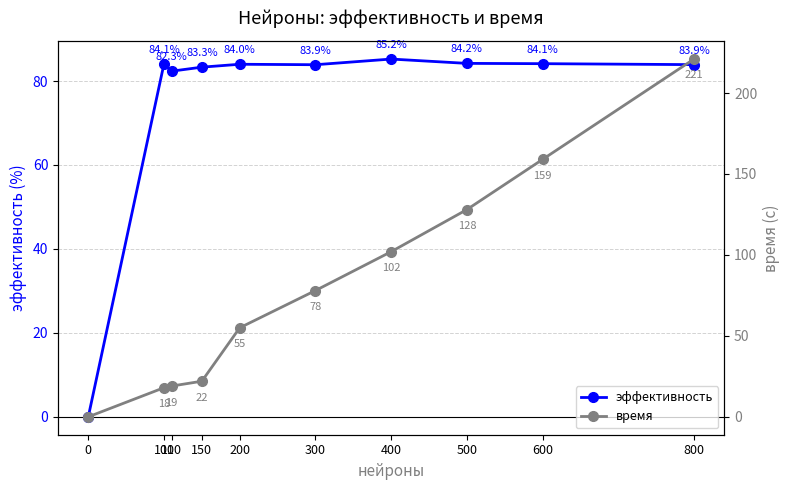

Is the value of эффективность at 100 greater than the value of время at 800?

No